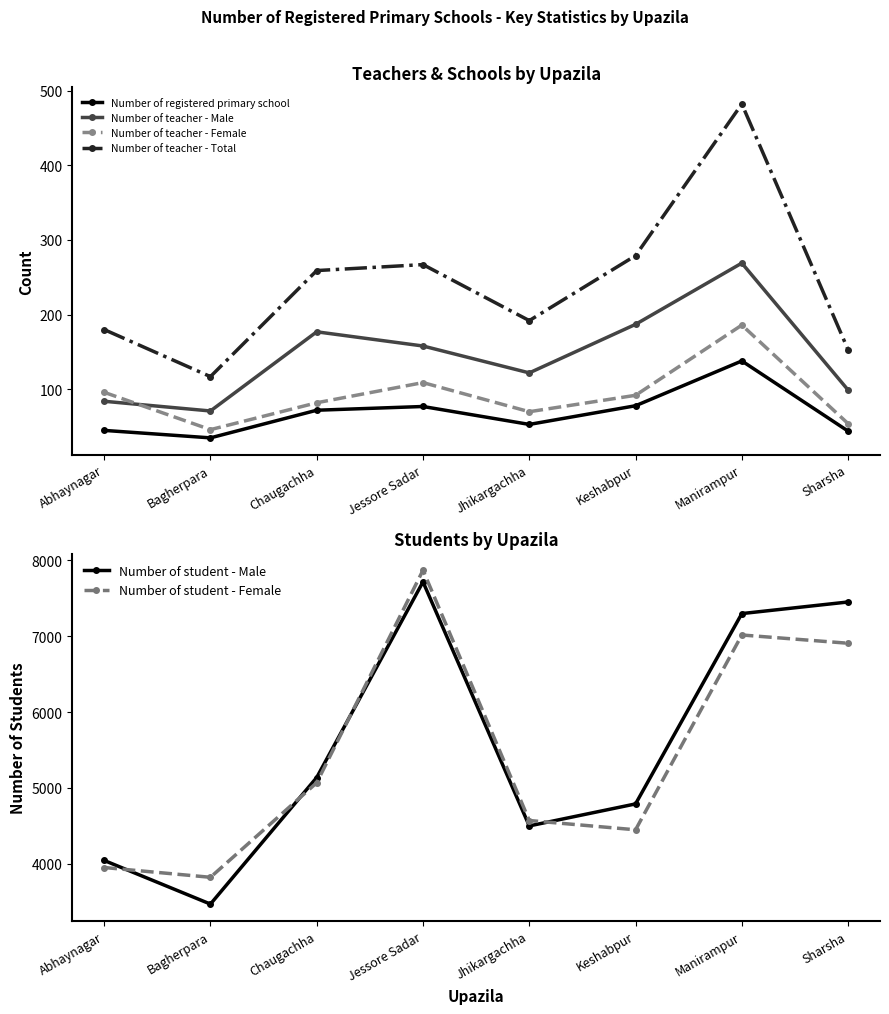

Is it true that Number of teacher - Female equals 156 at Abhaynagar?

False